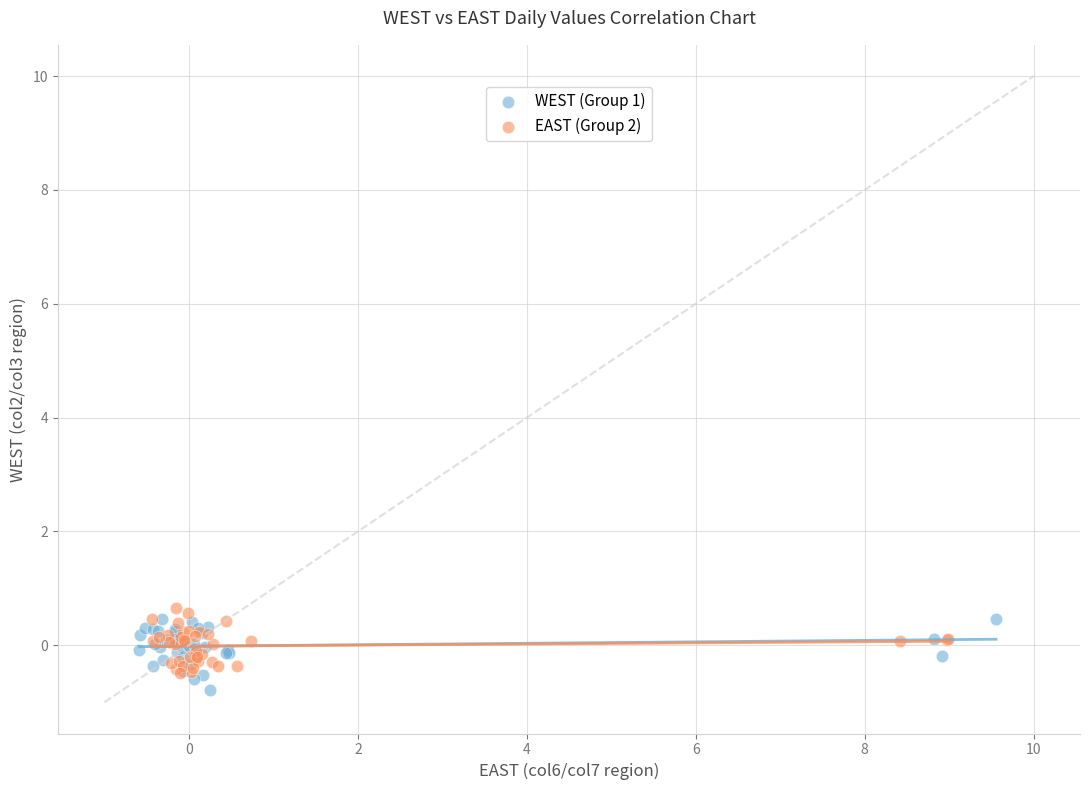

Which series contains the highest Y value?

EAST (Group 2)